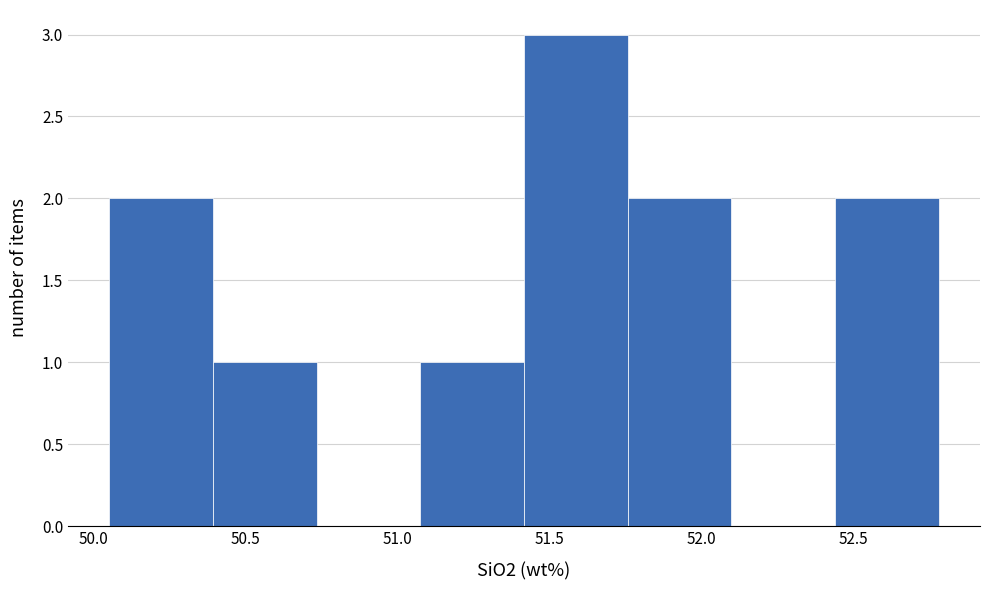

What is the height of the bar covering 50.40 to 50.75 on the x-axis? Neither the bar edges nor the heights are printed on the chart, so give them approximately, as read against the axes.

1